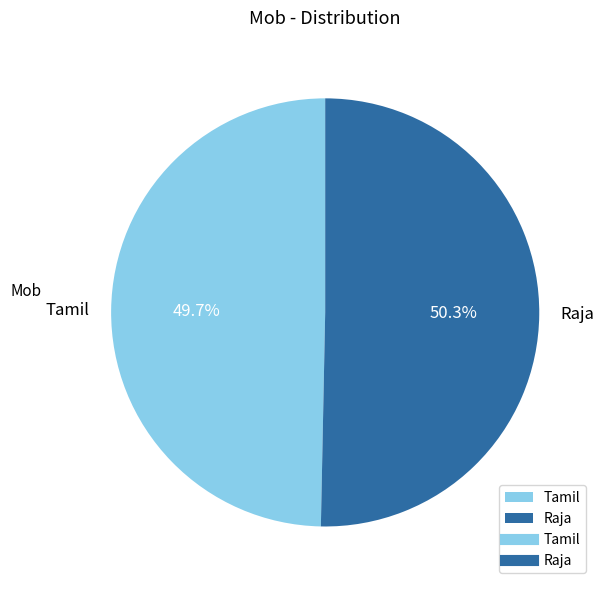

What percentage is the Raja slice, to the nearest percent?

50%